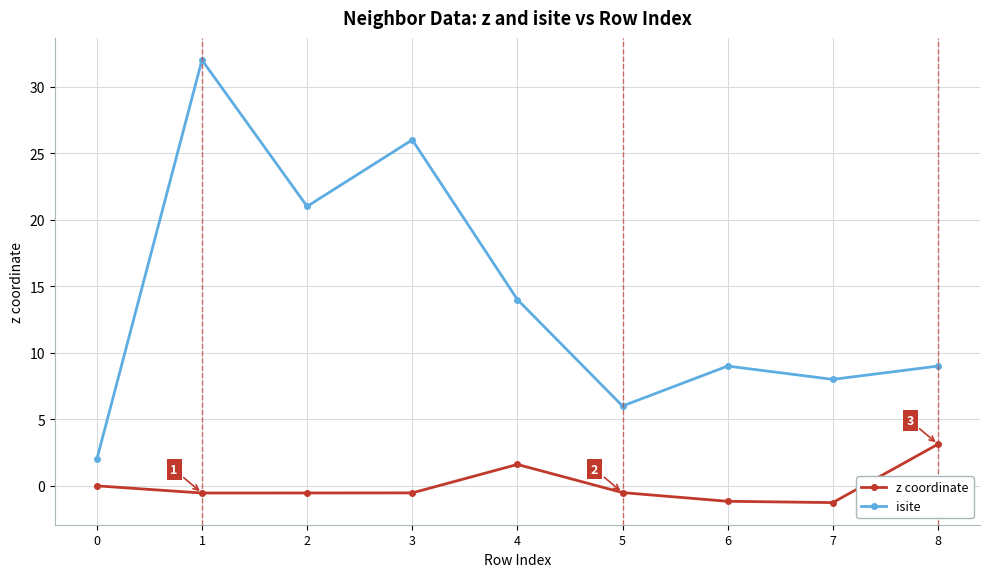

At which label does isite first exceed 9?

1